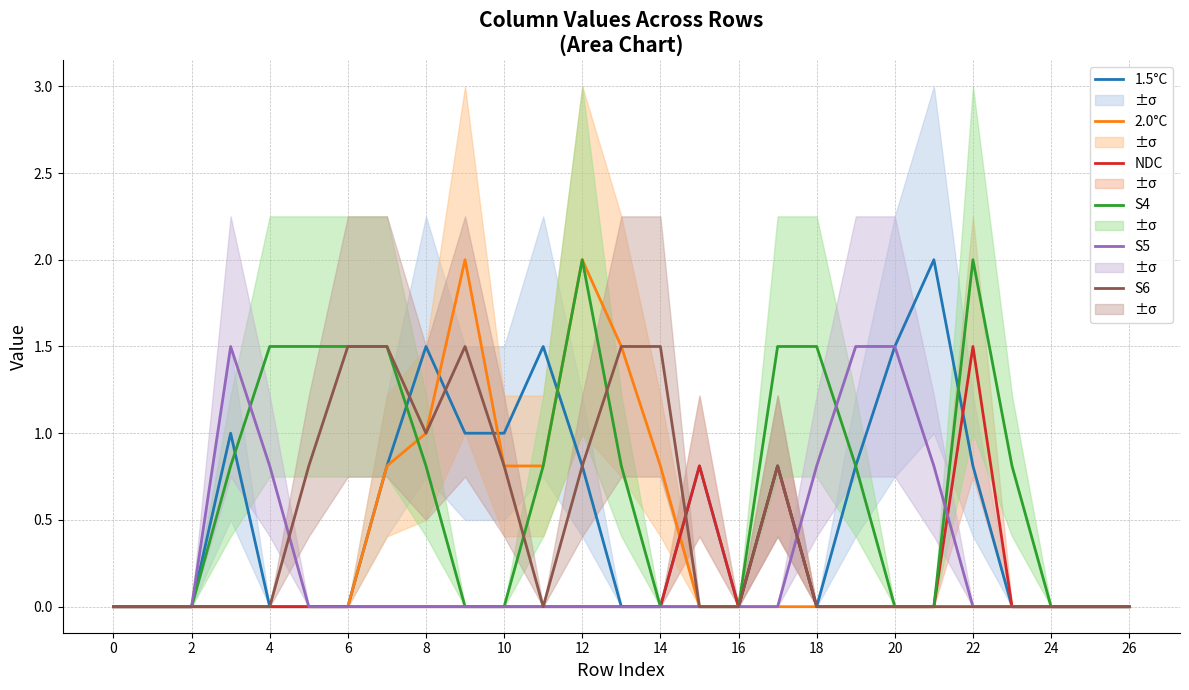

After their last crossing, which series has the higher values: S4 or S5?

S4